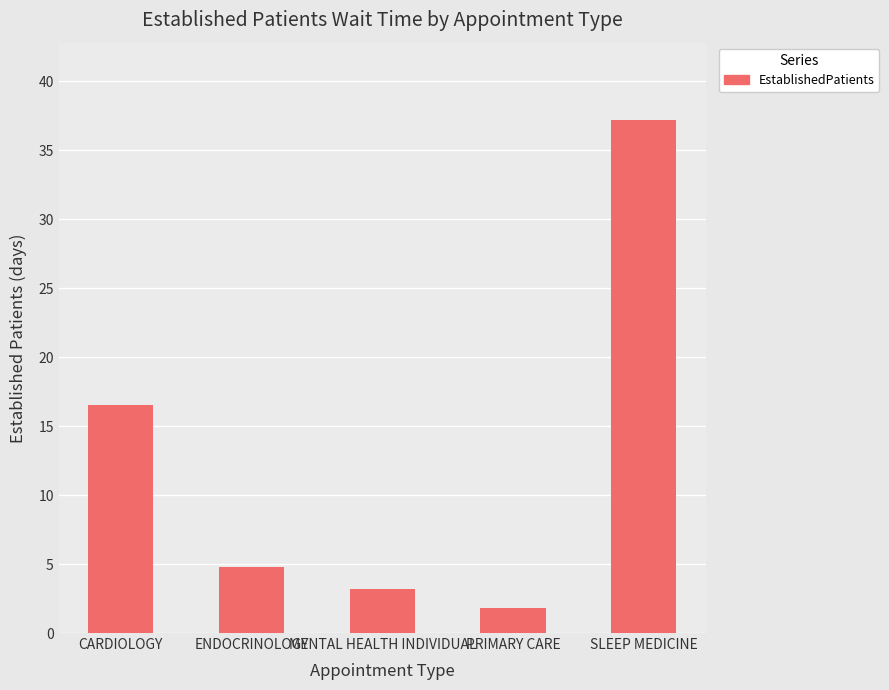

What is the ratio of the value at CARDIOLOGY to the value at MENTAL HEALTH INDIVIDUAL?

5.2